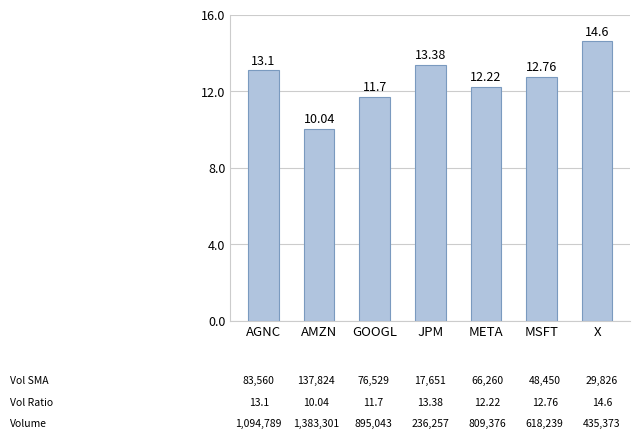

Reading right to left, extract all data points from this chart.

14.6	12.8	12.2	13.4	11.7	10.0	13.1